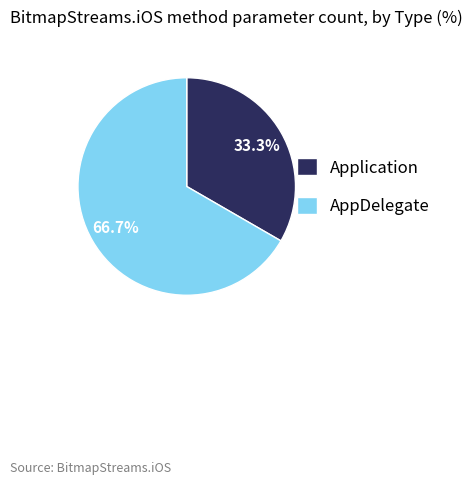

To the nearest percent, what percentage of the pie is AppDelegate?

67%